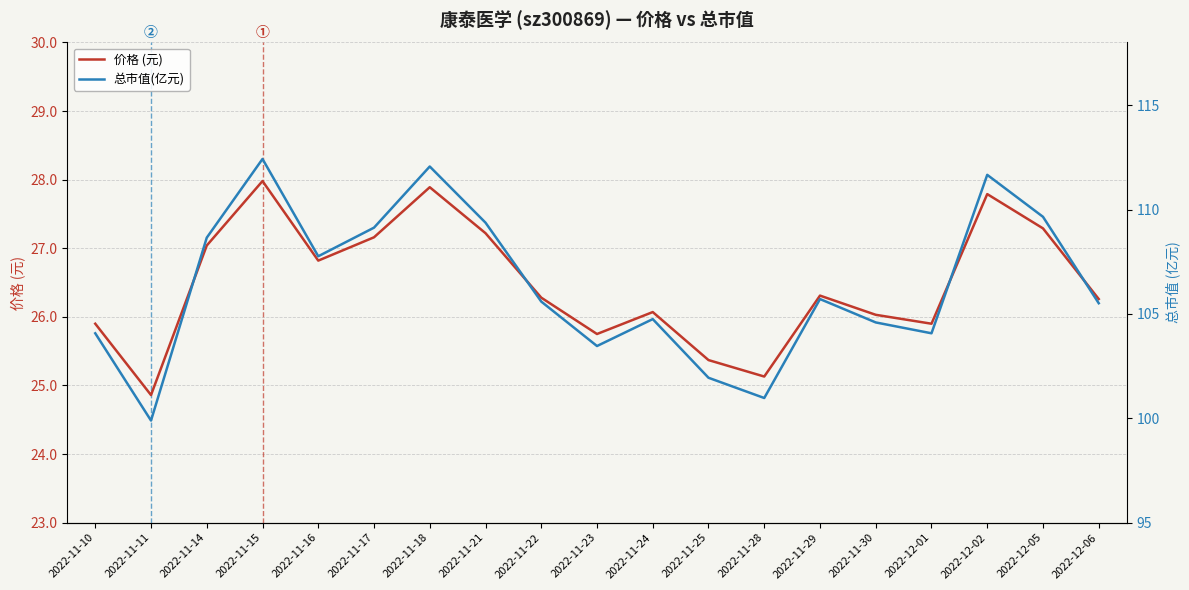

List the labels in order of 价格 (元) value, largest first.

2022-11-15, 2022-11-18, 2022-12-02, 2022-12-05, 2022-11-21, 2022-11-17, 2022-11-14, 2022-11-16, 2022-11-29, 2022-11-22, 2022-12-06, 2022-11-24, 2022-11-30, 2022-11-10, 2022-12-01, 2022-11-23, 2022-11-25, 2022-11-28, 2022-11-11